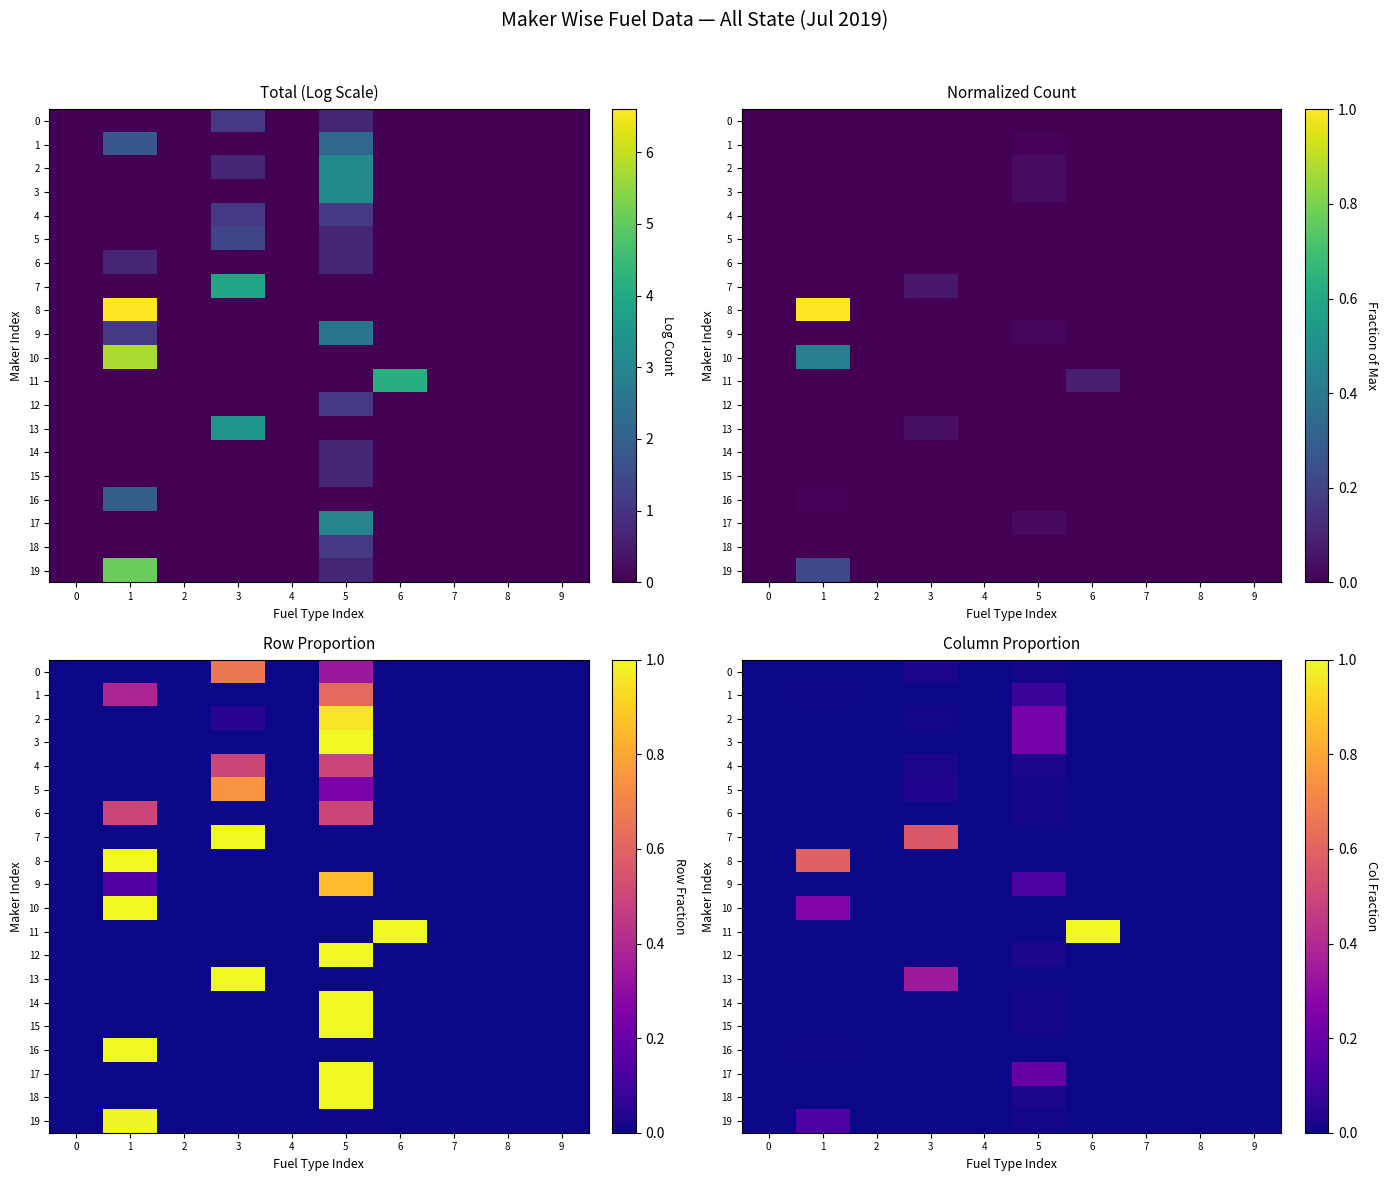

Which label corresponds to the largest value in the chart?

6